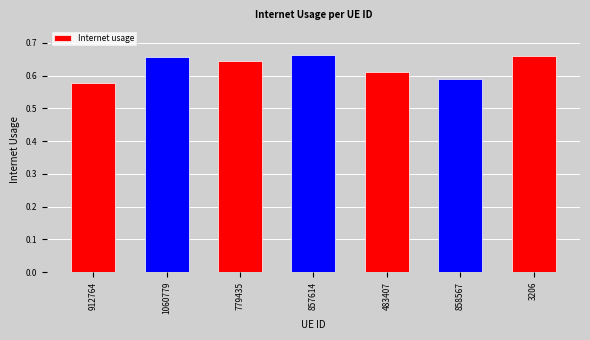

How many bars are there in total?

7